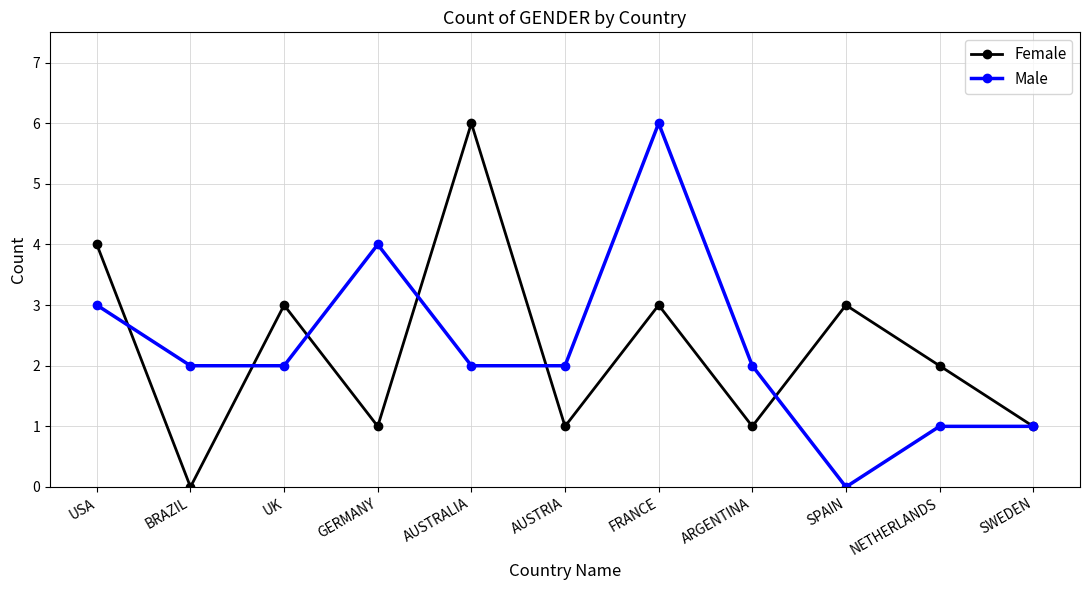

What is the value of the Male point at the 10th from the left?

1